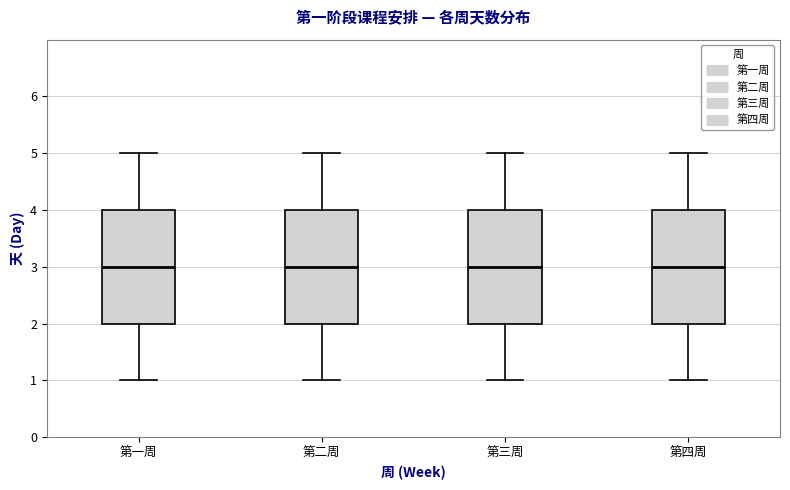

Reading left to right, transcribe this box plot: for each box, give where its median line is, the range the box spans, and where its two whiskers end, as read against the y-axis. The values are not printed on the chart, so give them approximately, as read against the axis.

第一周: median 3, box 2 to 4, whiskers 1 to 5
第二周: median 3, box 2 to 4, whiskers 1 to 5
第三周: median 3, box 2 to 4, whiskers 1 to 5
第四周: median 3, box 2 to 4, whiskers 1 to 5